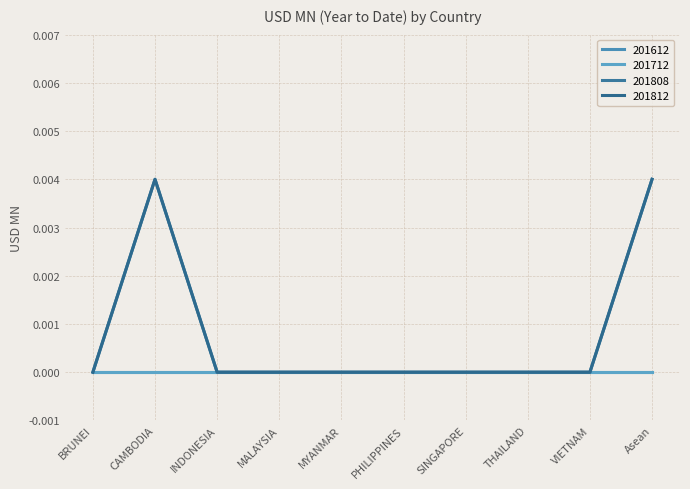

Does the chart display data point markers on the line(s)?

No